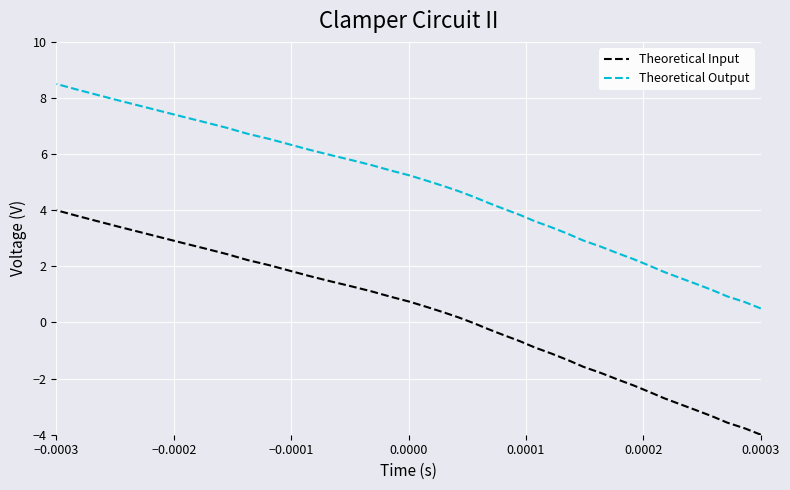

True or false: Theoretical Output and Theoretical Input cross at least once.

False